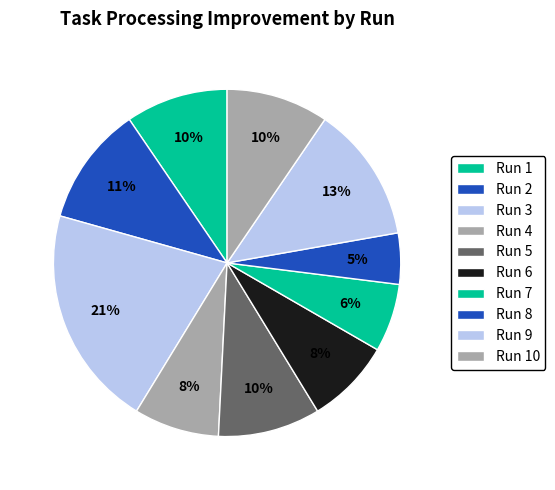

How many slices are in this pie chart?

10